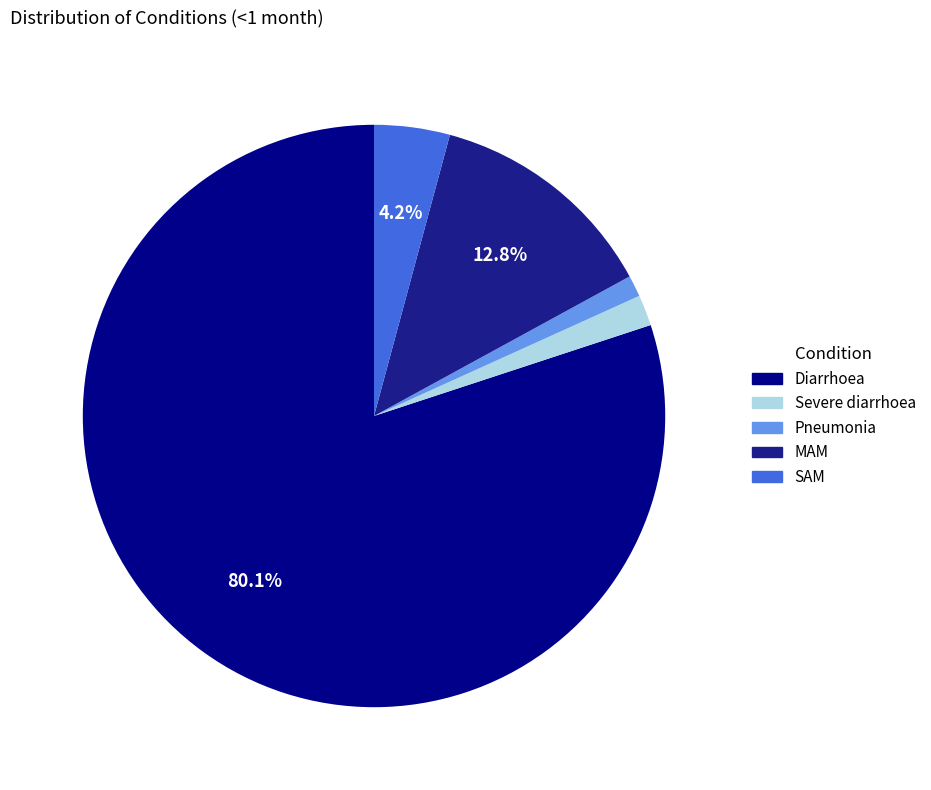

Is it true that Severe diarrhoea is 2% of the pie?

True